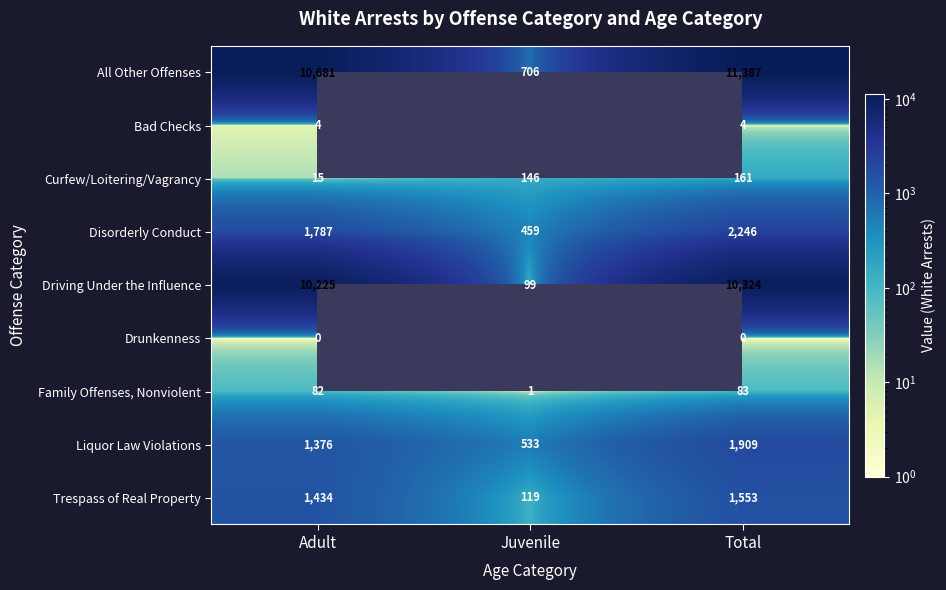

What is the total value across all series at Adult?

25604.0